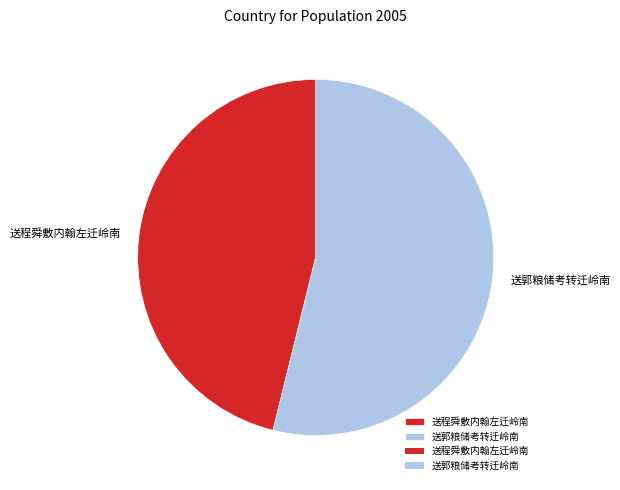

Which category has the biggest portion of the pie?

送郭粮储考转迁岭南